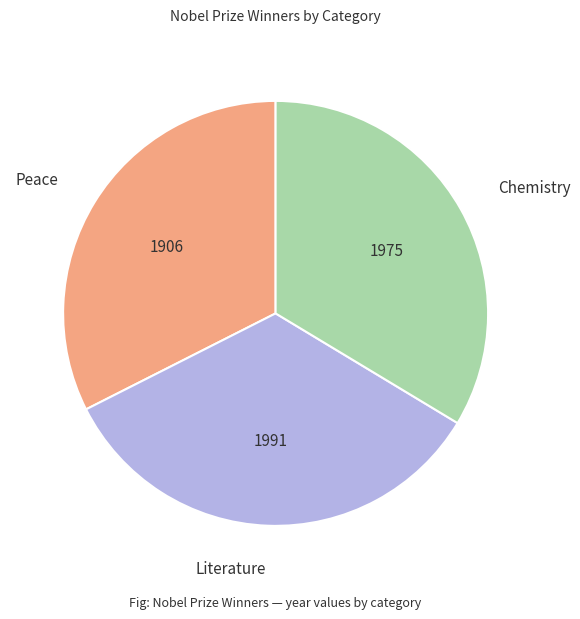

Which slice is the smallest?

Peace